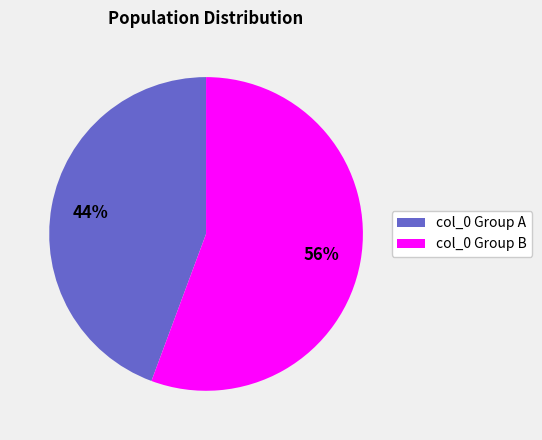

How many slices are in this pie chart?

2